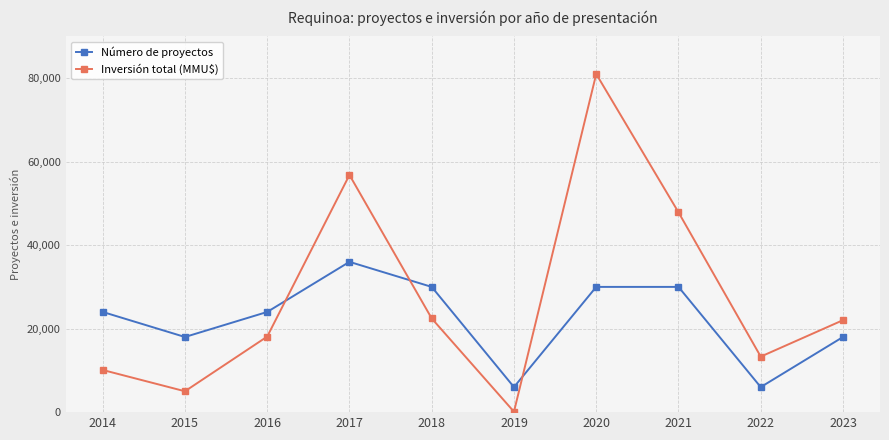

How many times do Número de proyectos and Inversión total (MMU$) cross each other?

3